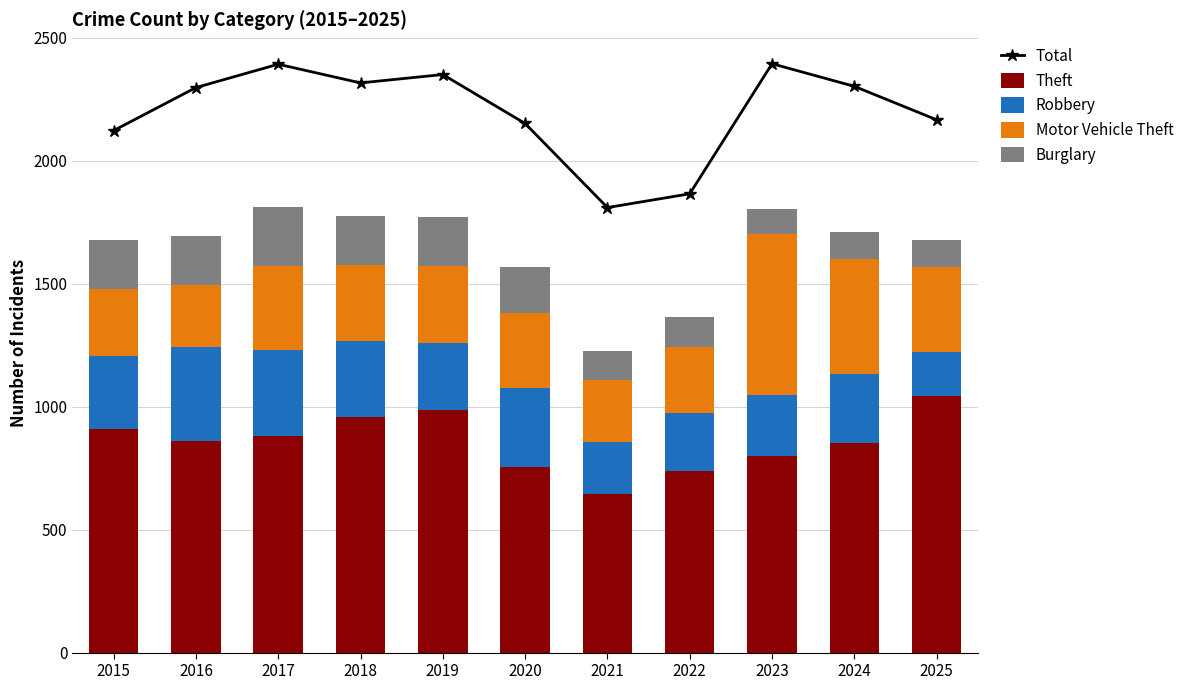

At which category is the sum across all series the highest?

2017